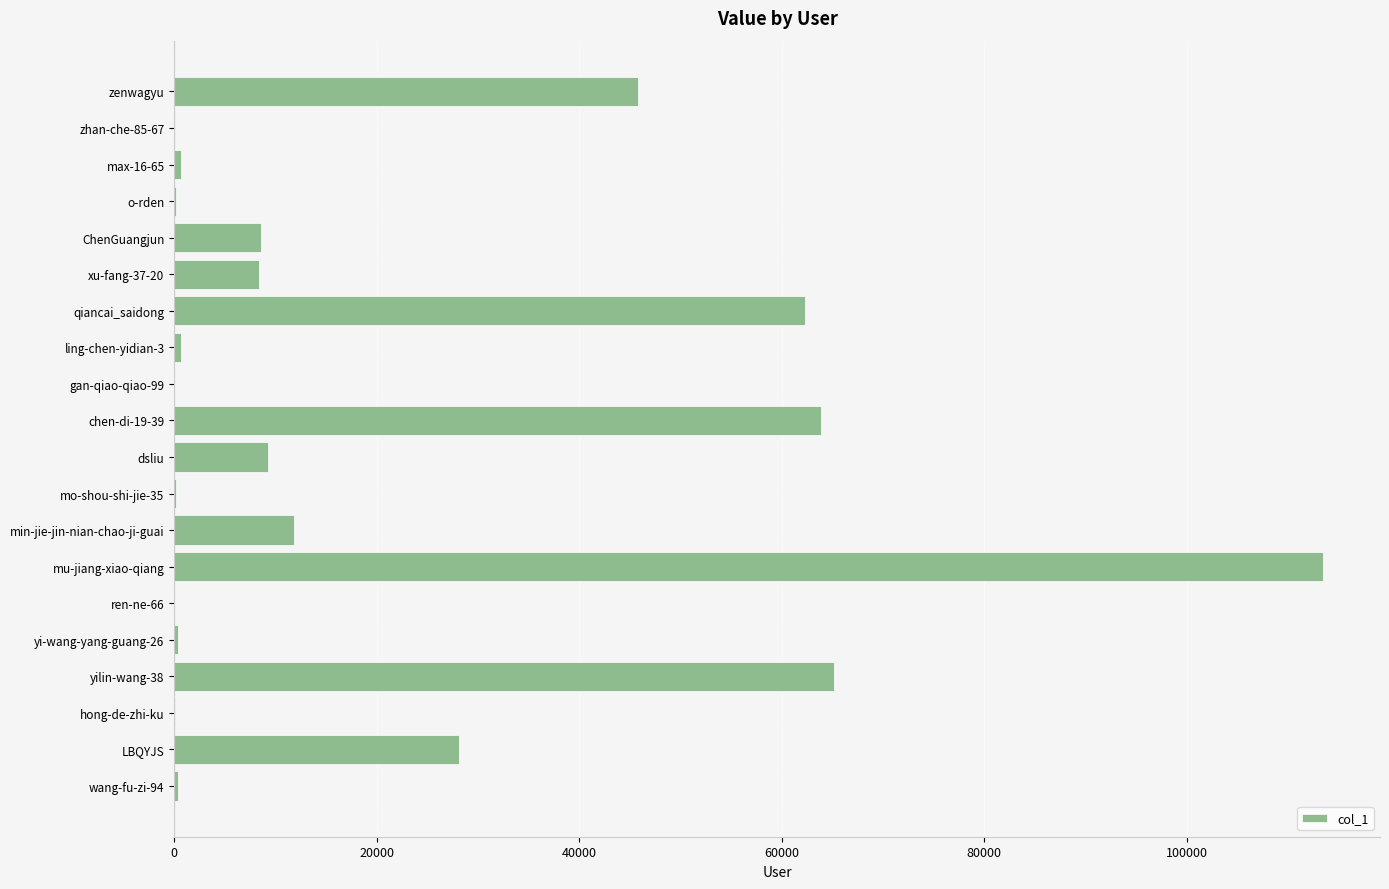

What is the greatest value displayed?

113413